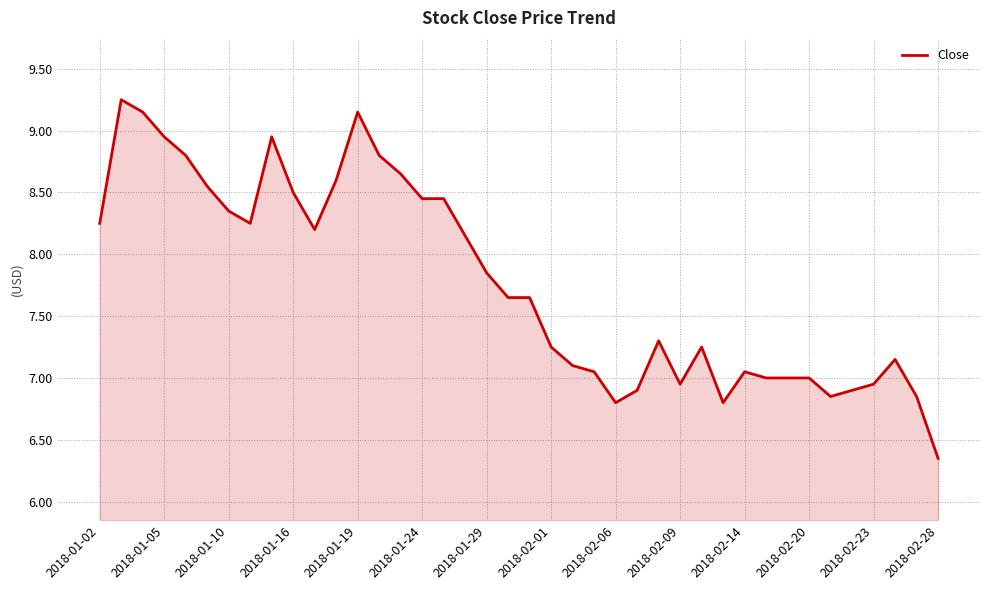

What is the difference between the maximum and minimum values?

2.9